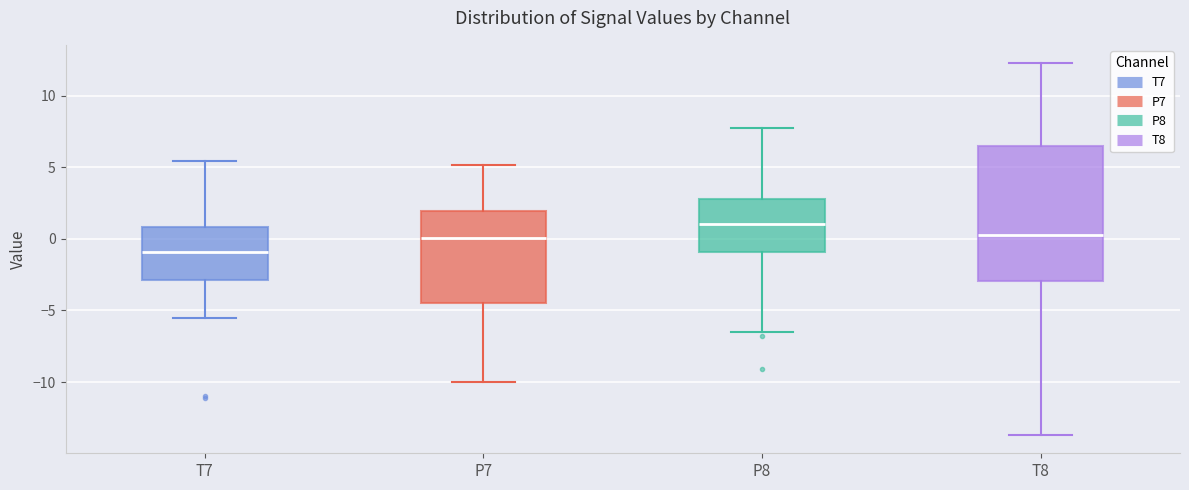

Reading left to right, transcribe this box plot: for each box, give where its median line is, the range the box spans, and where its two whiskers end, as read against the y-axis. The values are not printed on the chart, so give them approximately, as read against the axis.

T7: median -1.0, box -3.0 to 1.0, whiskers -5.5 to 5.5
P7: median 0.0, box -4.5 to 2.0, whiskers -10.0 to 5.0
P8: median 1.0, box -1.0 to 3.0, whiskers -6.5 to 7.5
T8: median 0.5, box -3.0 to 6.5, whiskers -13.5 to 12.5